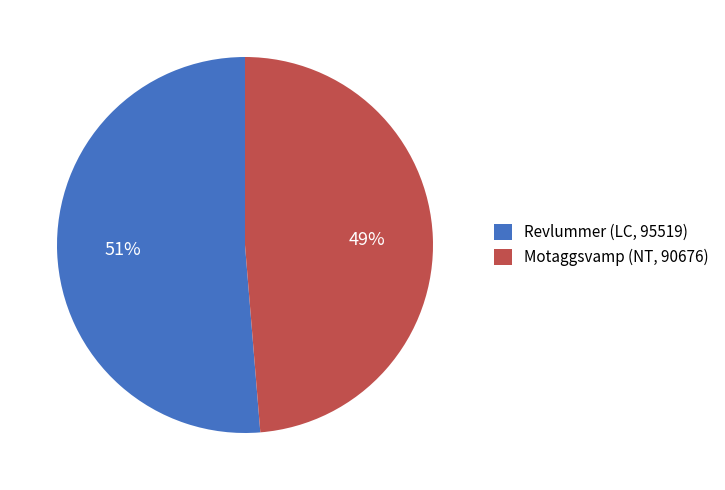

To the nearest percent, what portion does Motaggsvamp (NT, 90676) represent?

49%